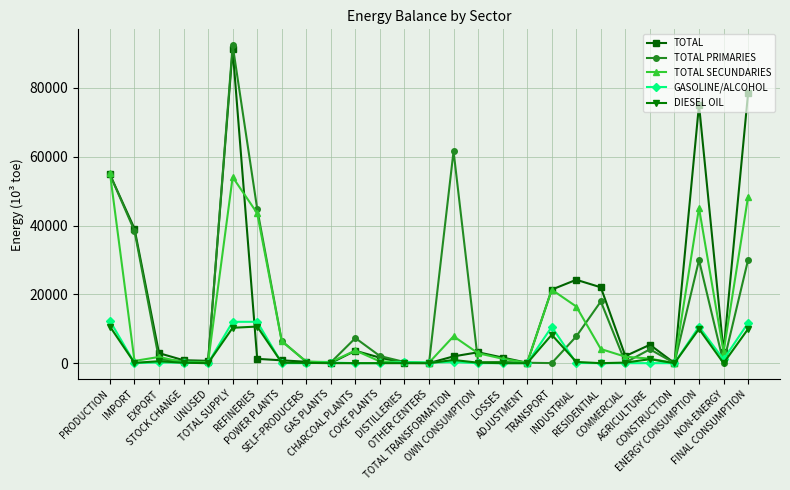

True or false: DIESEL OIL and GASOLINE/ALCOHOL cross at least once.

True